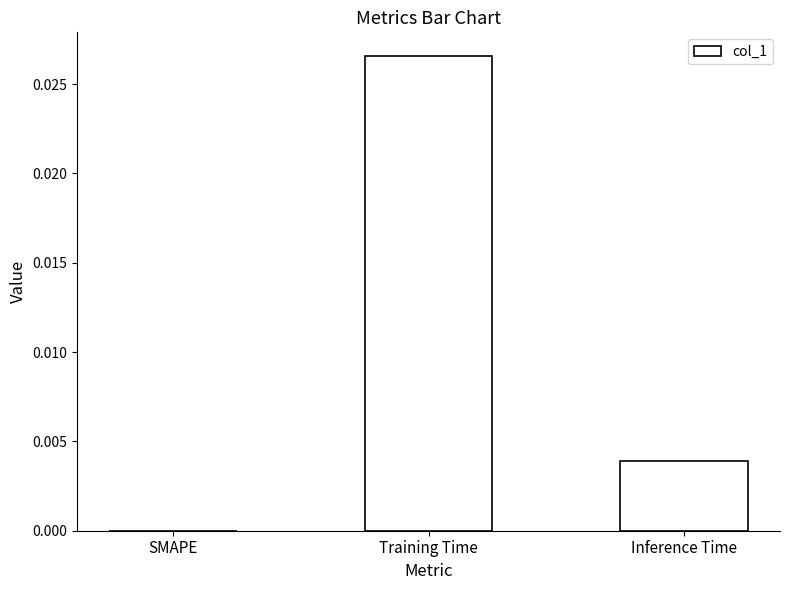

Are the bars grouped side by side (vs. stacked)?

No